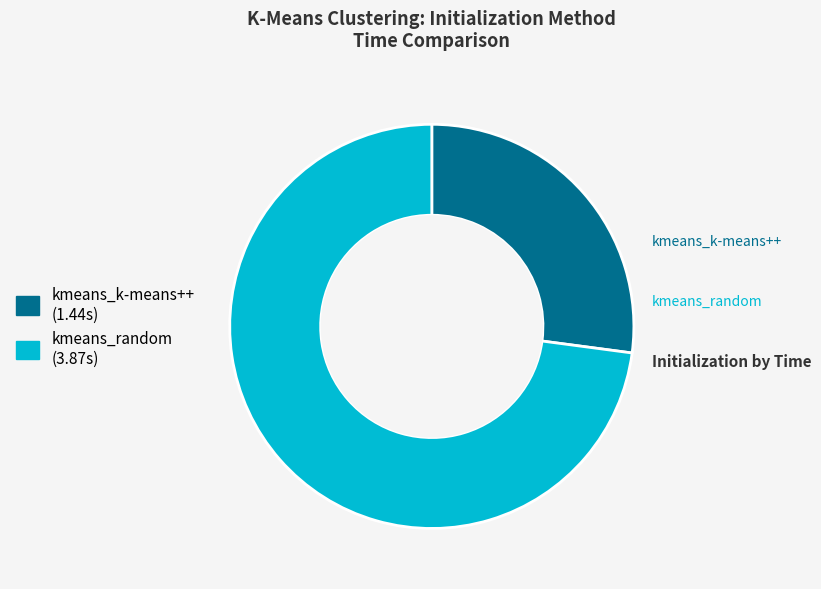

True or false: kmeans_random accounts for 62% of the total.

False